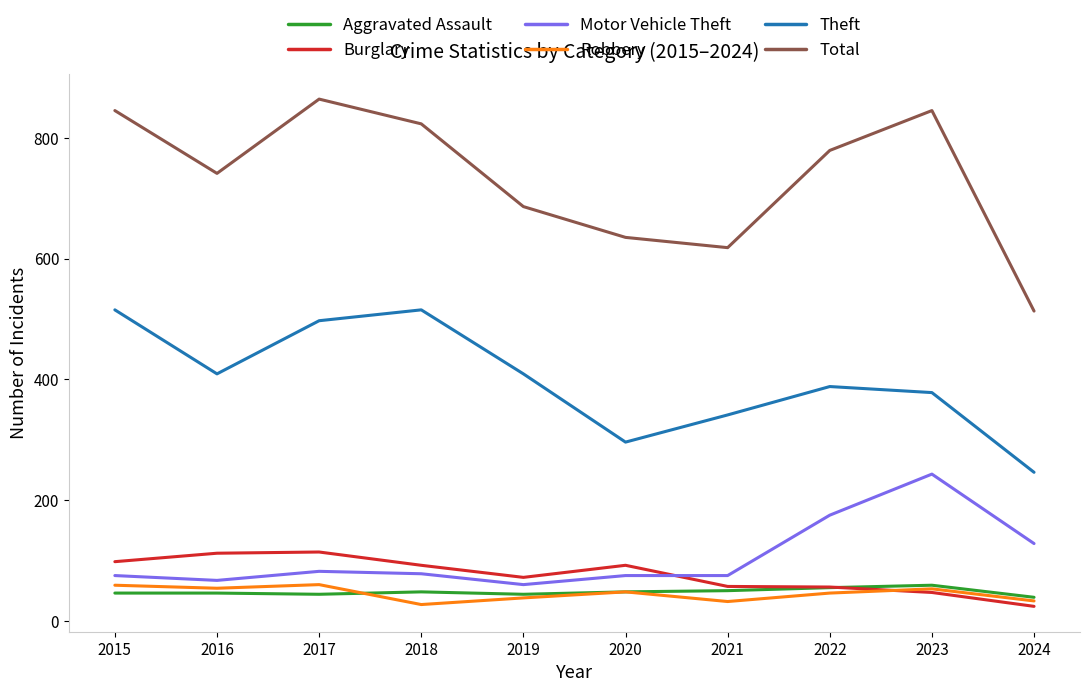

What is the total value across all series at 2018?

1583